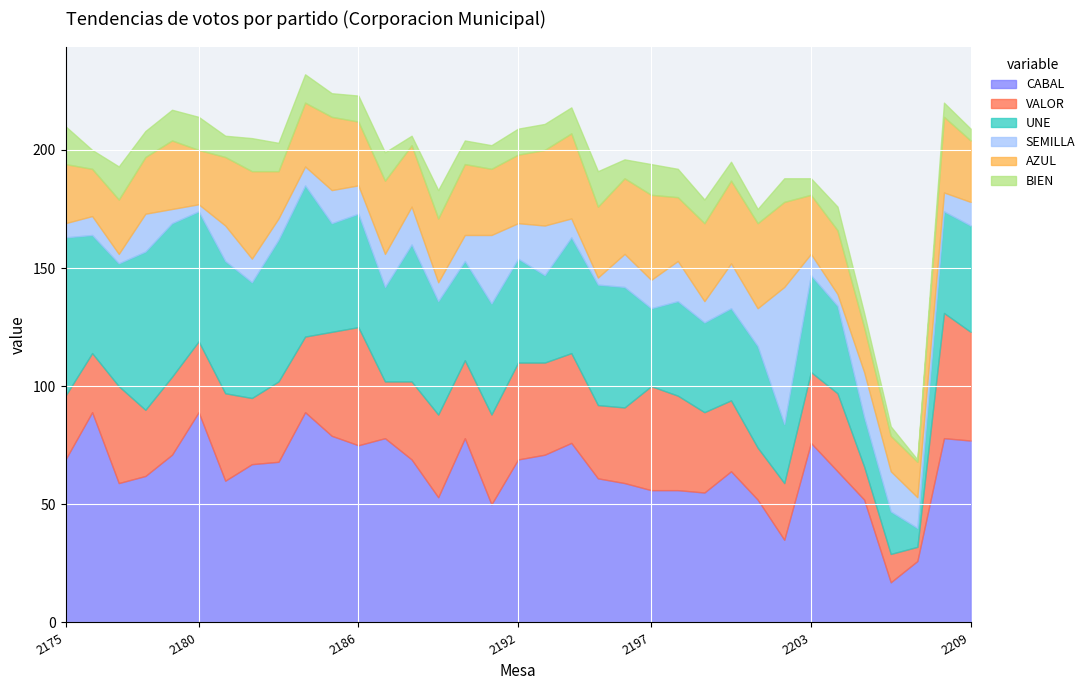

Which series changed the most between 2193 and 2203?

SEMILLA